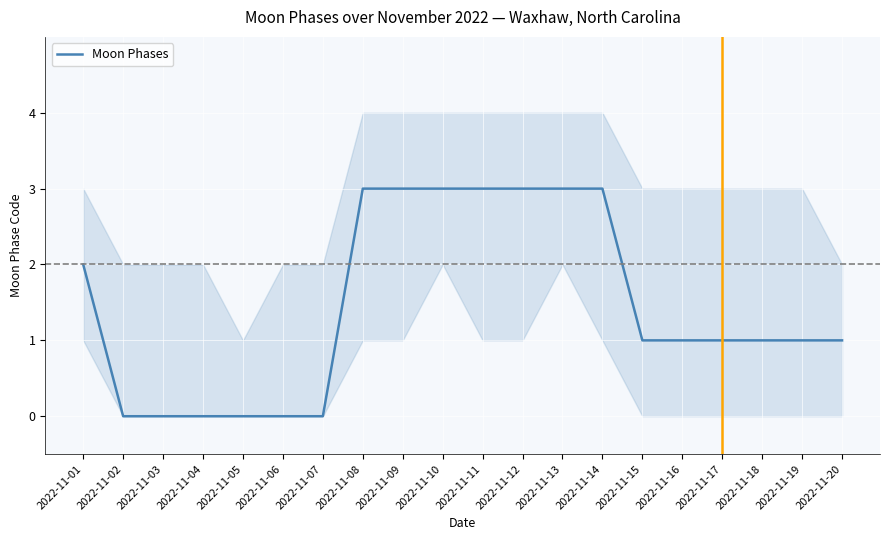

What is the difference between the values at 2022-11-19 and 2022-11-11?

2